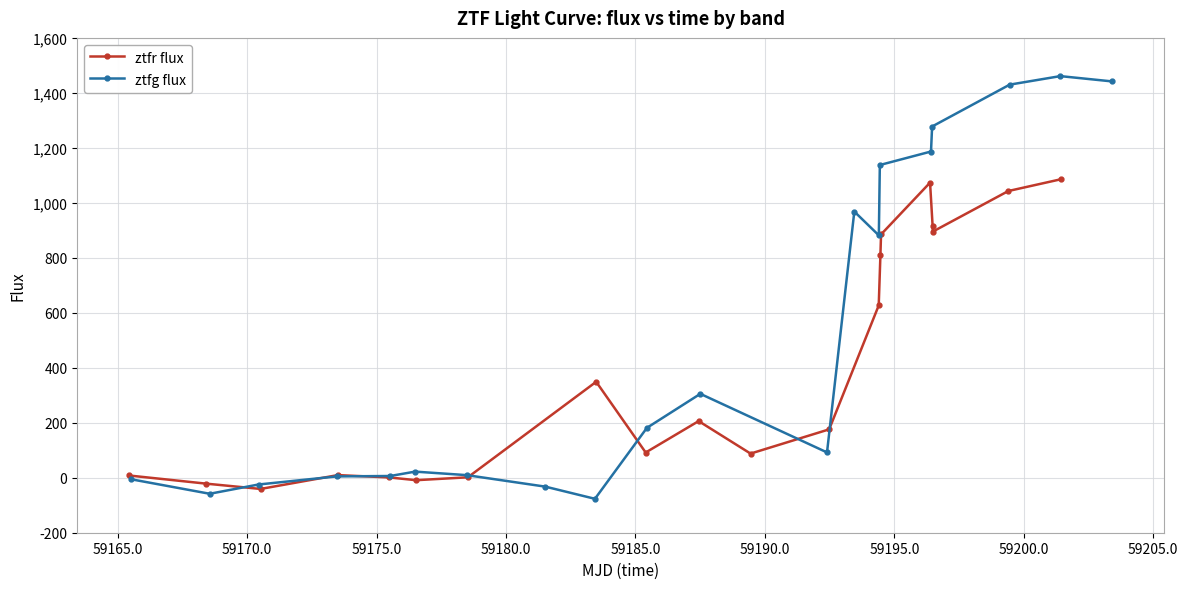

Rank the series by their average value, from highest to lowest.

ztfg flux, ztfr flux